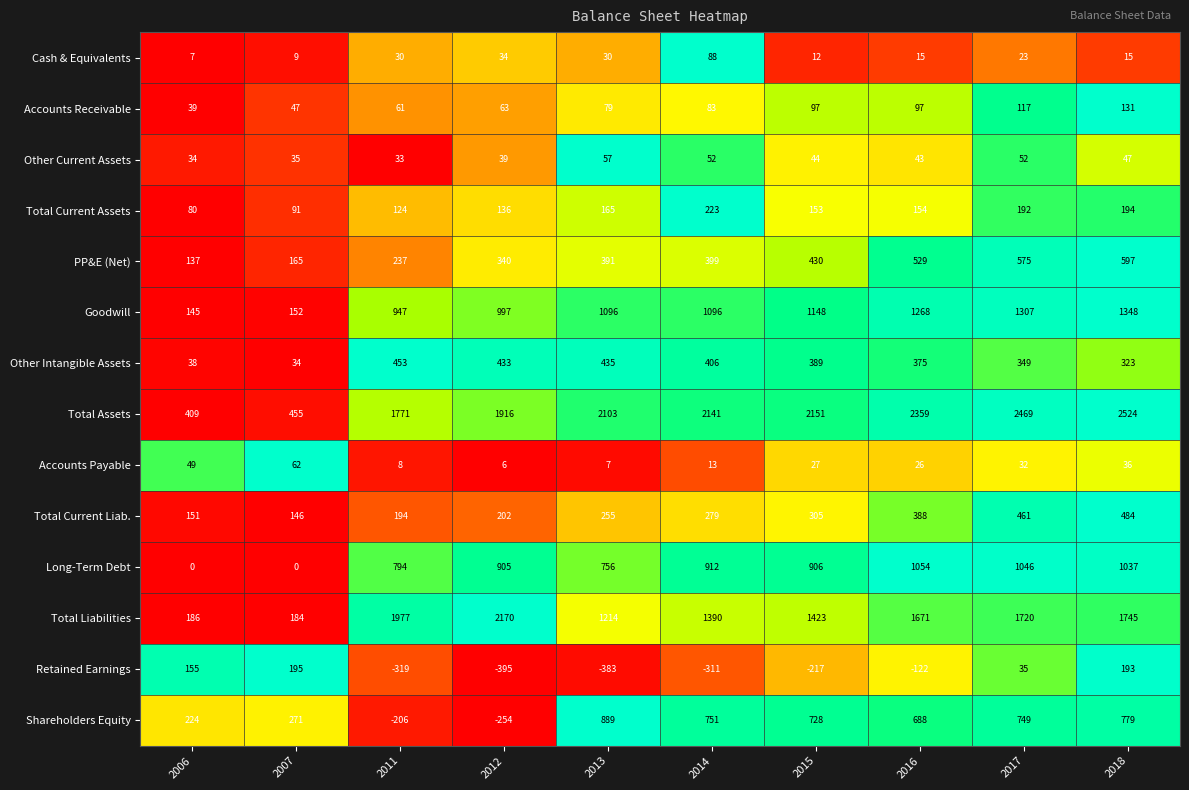

Which category has the highest value across all series?

2018